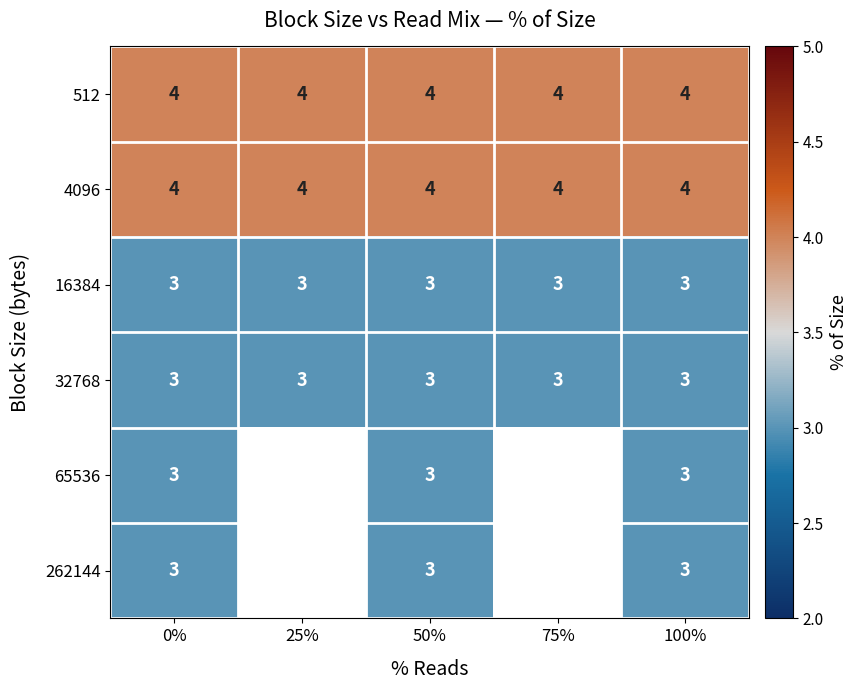

What is the sum of the 32768 values at 50% and 75%?

6